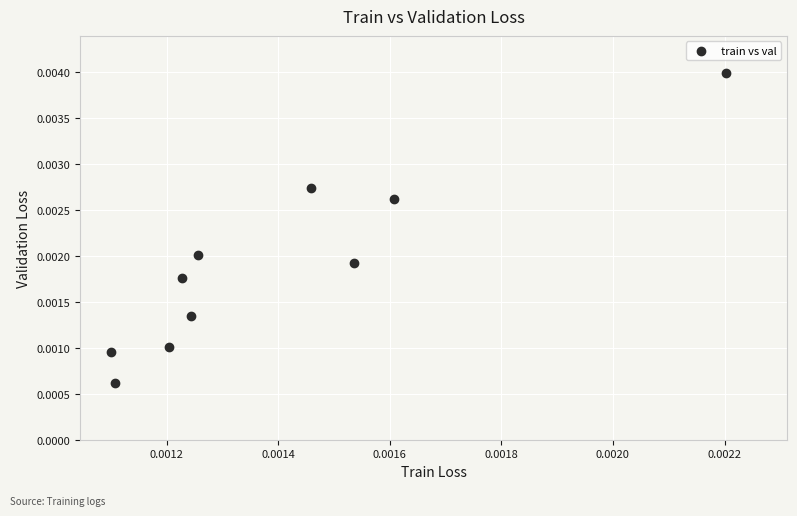

How many points are shown in the scatter plot?

10